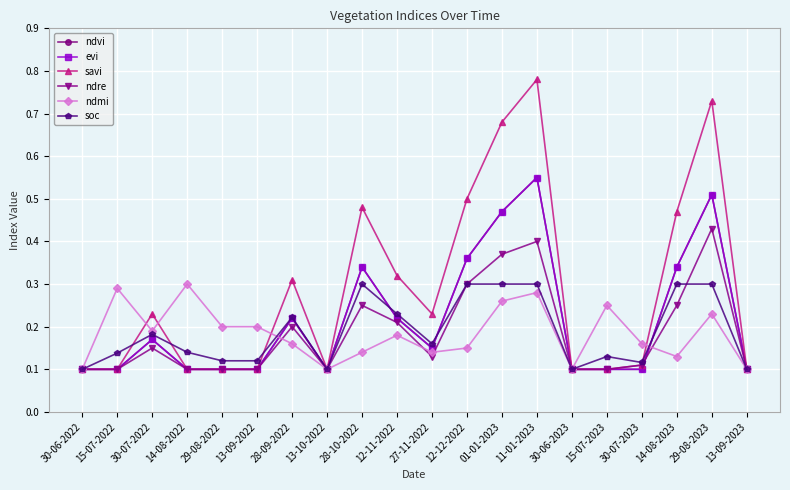

Reading right to left, extract all data points from this chart.

ndvi: 13-09-2023=0.1	29-08-2023=0.5	14-08-2023=0.3	30-07-2023=0.1	15-07-2023=0.1	30-06-2023=0.1	11-01-2023=0.6	01-01-2023=0.5	12-12-2022=0.4	27-11-2022=0.1	12-11-2022=0.2	28-10-2022=0.3	13-10-2022=0.1	28-09-2022=0.2	13-09-2022=0.1	29-08-2022=0.1	14-08-2022=0.1	30-07-2022=0.2	15-07-2022=0.1	30-06-2022=0.1
evi: 13-09-2023=0.1	29-08-2023=0.5	14-08-2023=0.3	30-07-2023=0.1	15-07-2023=0.1	30-06-2023=0.1	11-01-2023=0.6	01-01-2023=0.5	12-12-2022=0.4	27-11-2022=0.1	12-11-2022=0.2	28-10-2022=0.3	13-10-2022=0.1	28-09-2022=0.2	13-09-2022=0.1	29-08-2022=0.1	14-08-2022=0.1	30-07-2022=0.2	15-07-2022=0.1	30-06-2022=0.1
savi: 13-09-2023=0.1	29-08-2023=0.7	14-08-2023=0.5	30-07-2023=0.1	15-07-2023=0.1	30-06-2023=0.1	11-01-2023=0.8	01-01-2023=0.7	12-12-2022=0.5	27-11-2022=0.2	12-11-2022=0.3	28-10-2022=0.5	13-10-2022=0.1	28-09-2022=0.3	13-09-2022=0.1	29-08-2022=0.1	14-08-2022=0.1	30-07-2022=0.2	15-07-2022=0.1	30-06-2022=0.1
ndre: 13-09-2023=0.1	29-08-2023=0.4	14-08-2023=0.2	30-07-2023=0.1	15-07-2023=0.1	30-06-2023=0.1	11-01-2023=0.4	01-01-2023=0.4	12-12-2022=0.3	27-11-2022=0.1	12-11-2022=0.2	28-10-2022=0.2	13-10-2022=0.1	28-09-2022=0.2	13-09-2022=0.1	29-08-2022=0.1	14-08-2022=0.1	30-07-2022=0.1	15-07-2022=0.1	30-06-2022=0.1
ndmi: 13-09-2023=0.1	29-08-2023=0.2	14-08-2023=0.1	30-07-2023=0.2	15-07-2023=0.2	30-06-2023=0.1	11-01-2023=0.3	01-01-2023=0.3	12-12-2022=0.1	27-11-2022=0.1	12-11-2022=0.2	28-10-2022=0.1	13-10-2022=0.1	28-09-2022=0.2	13-09-2022=0.2	29-08-2022=0.2	14-08-2022=0.3	30-07-2022=0.2	15-07-2022=0.3	30-06-2022=0.1
soc: 13-09-2023=0.1	29-08-2023=0.3	14-08-2023=0.3	30-07-2023=0.1	15-07-2023=0.1	30-06-2023=0.1	11-01-2023=0.3	01-01-2023=0.3	12-12-2022=0.3	27-11-2022=0.2	12-11-2022=0.2	28-10-2022=0.3	13-10-2022=0.1	28-09-2022=0.2	13-09-2022=0.1	29-08-2022=0.1	14-08-2022=0.1	30-07-2022=0.2	15-07-2022=0.1	30-06-2022=0.1